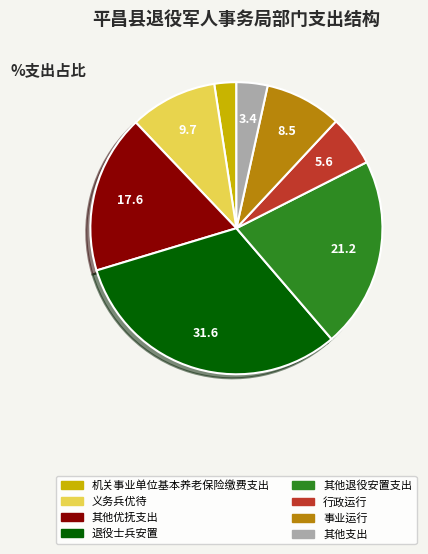

Does any single category account for the majority?

No